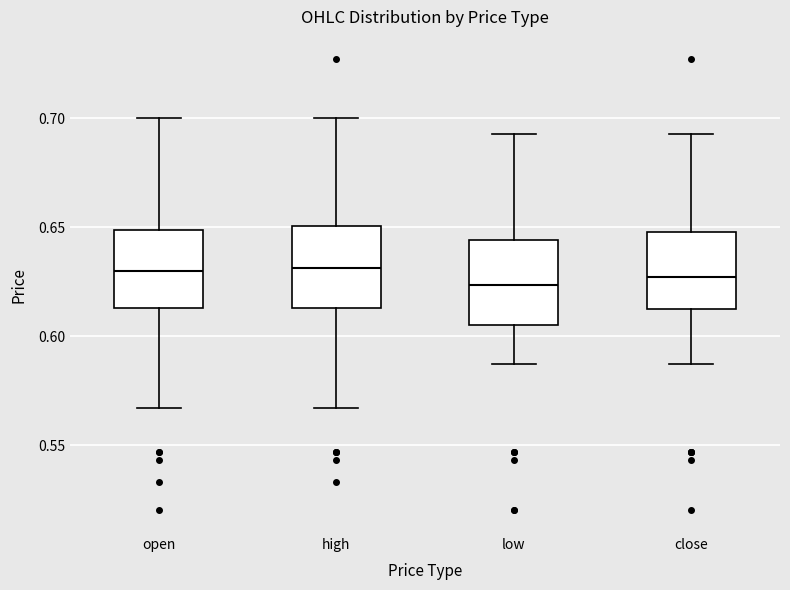

Reading left to right, transcribe this box plot: for each box, give where its median line is, the range the box spans, and where its two whiskers end, as read against the y-axis. The values are not printed on the chart, so give them approximately, as read against the axis.

open: median 0.630, box 0.615 to 0.650, whiskers 0.565 to 0.700
high: median 0.630, box 0.615 to 0.650, whiskers 0.565 to 0.700
low: median 0.625, box 0.605 to 0.645, whiskers 0.585 to 0.695
close: median 0.625, box 0.610 to 0.650, whiskers 0.585 to 0.695